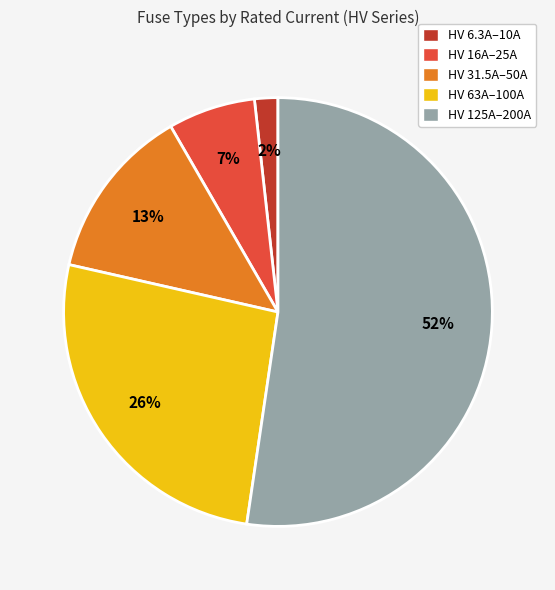

To the nearest percent, what is the difference between the HV 6.3A–10A and HV 16A–25A slice percentages?

5%